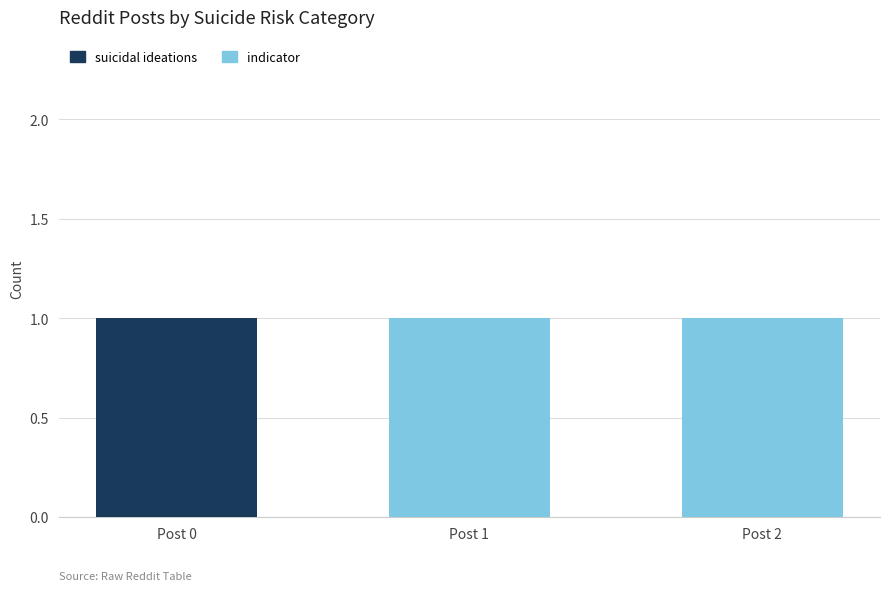

Which category has the highest value in the suicidal ideations series?

Post 0